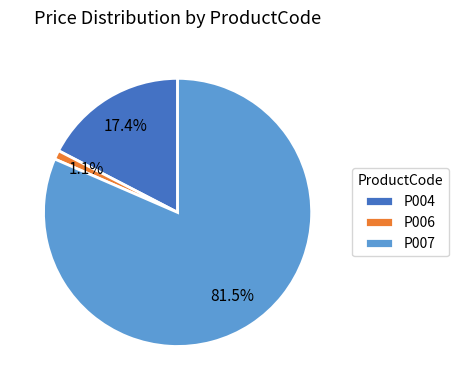

Which slice is the smallest?

P006